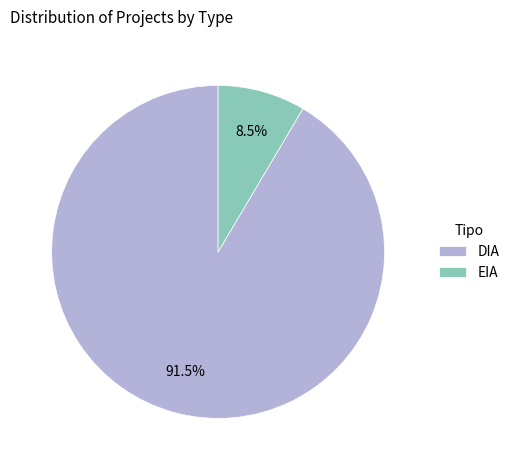

How many slices are in this pie chart?

2